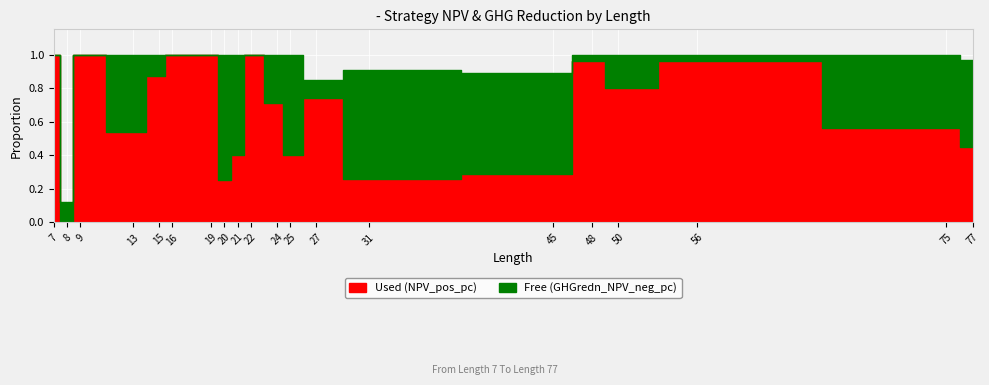

What is the difference between the highest and lowest values at 22?

1.0